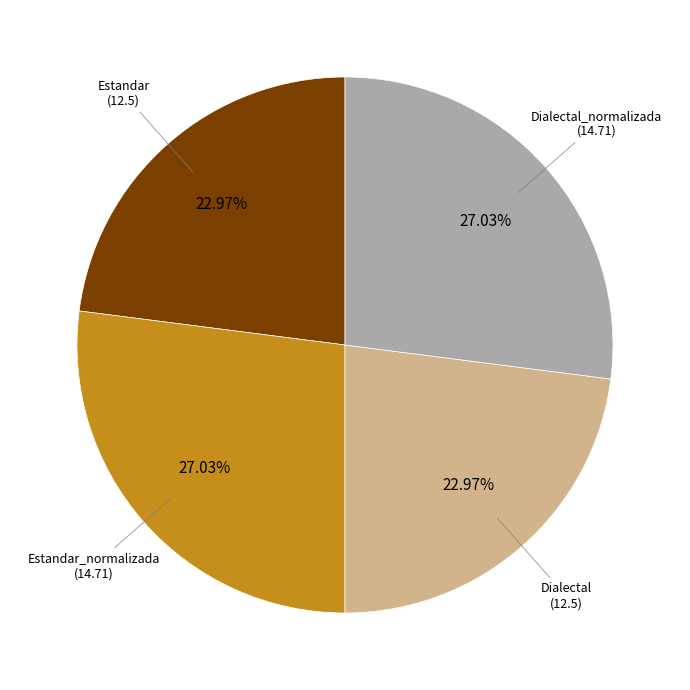

Is there any slice that represents more than half of the pie?

No